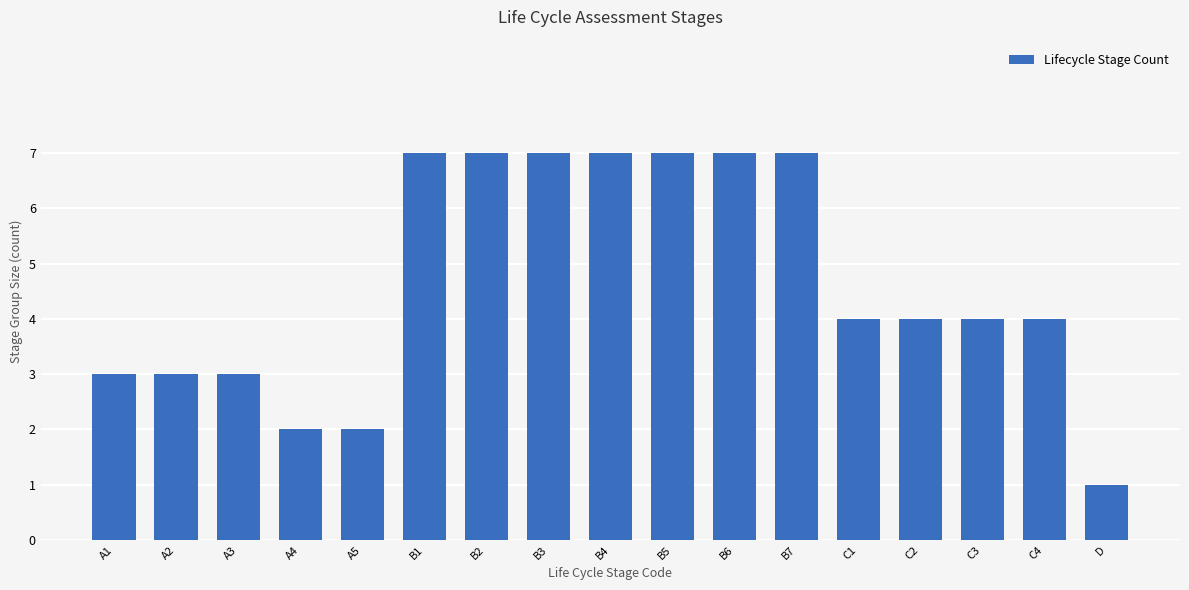

What is the label of the 15th bar from the left?

C3